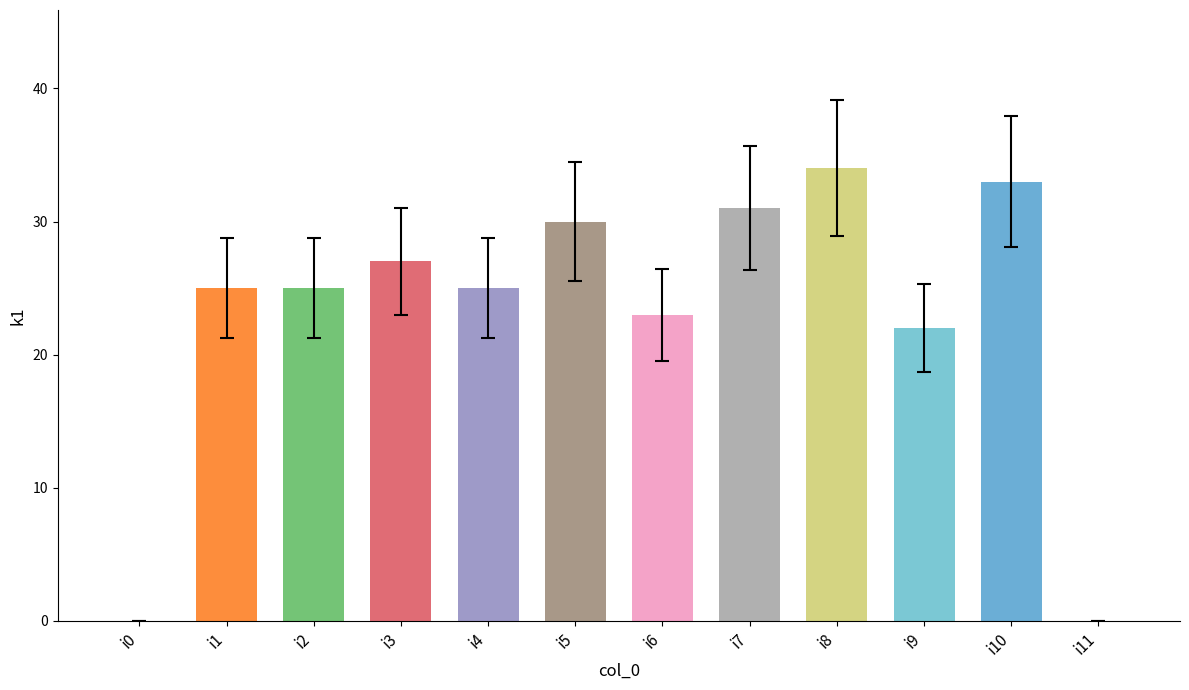

Is it true that the value at i0 is 0?

True